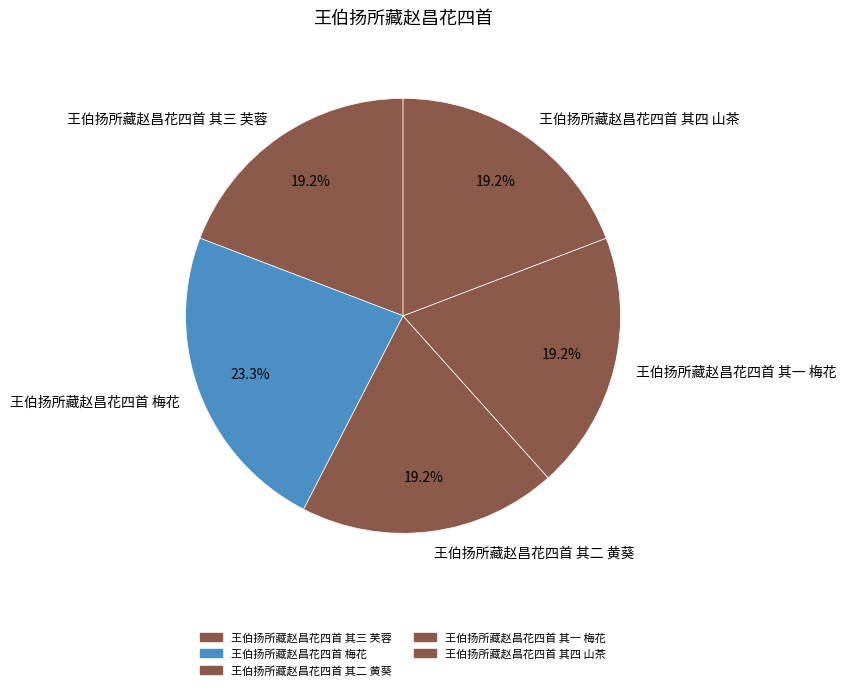

Does 王伯扬所藏赵昌花四首 其三 芙蓉 account for over 50% of the chart?

No